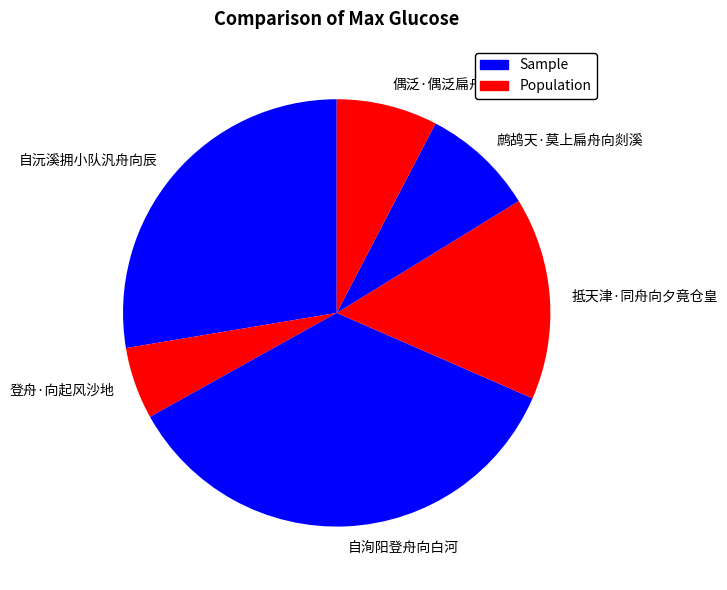

The 自洵阳登舟向白河 slice represents 35% of the pie. True or false?

True